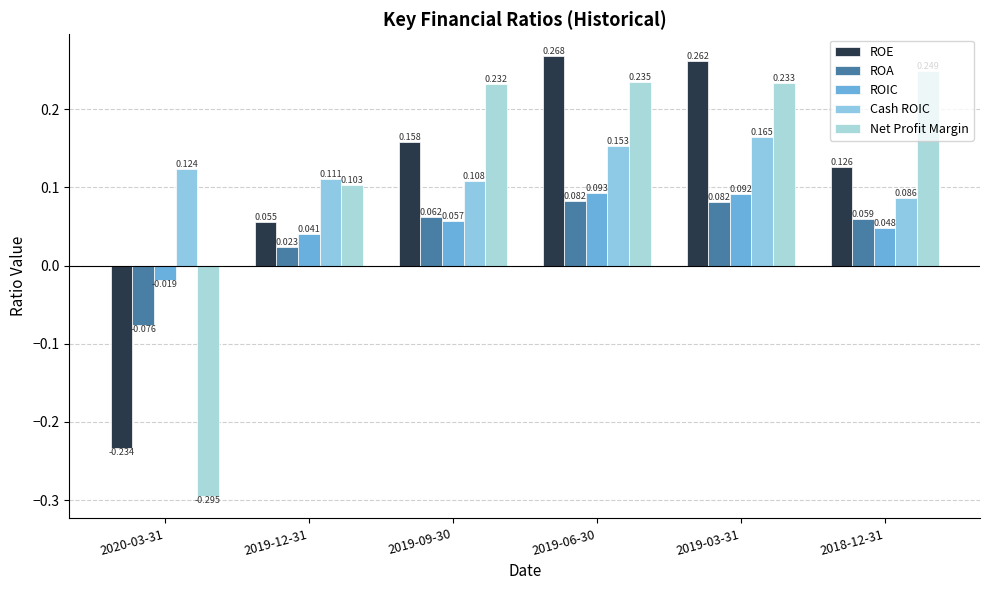

Count the number of data series in this chart.

5